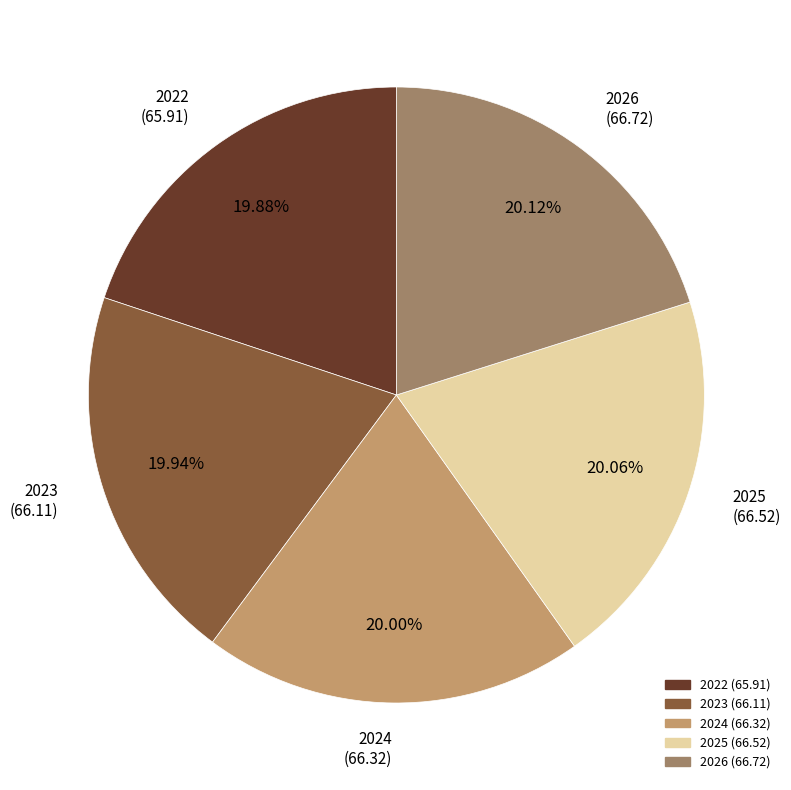

Is it true that 2023 is 20% of the pie?

True